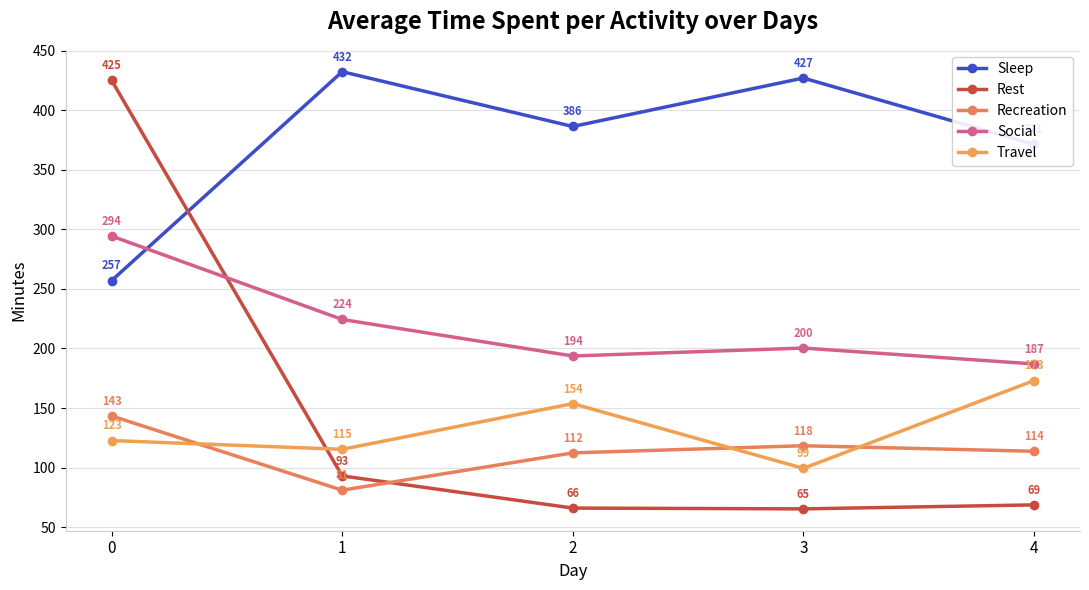

How many distinct data groups are displayed?

5